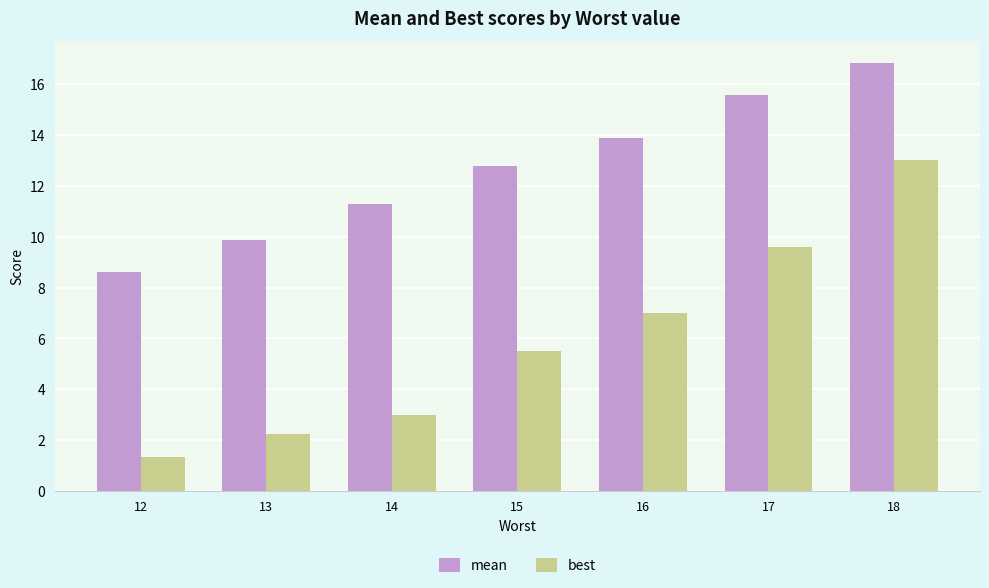

True or false: mean has a value of 5.1 at 18.

False